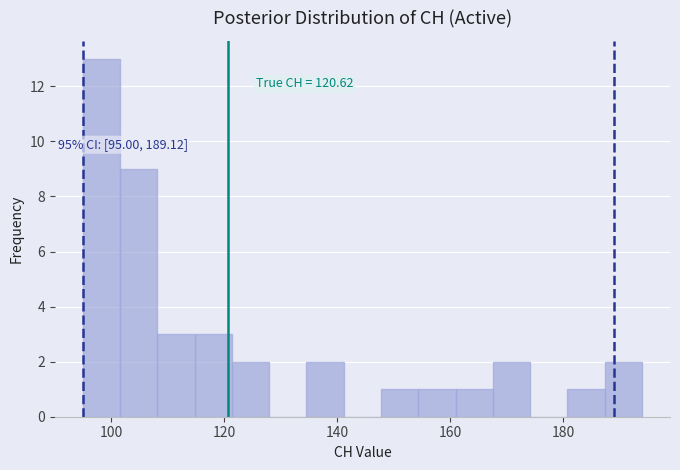

Around what value on the x-axis is the tallest bar? Give the approximate position of its centre, as read against the axis.

98